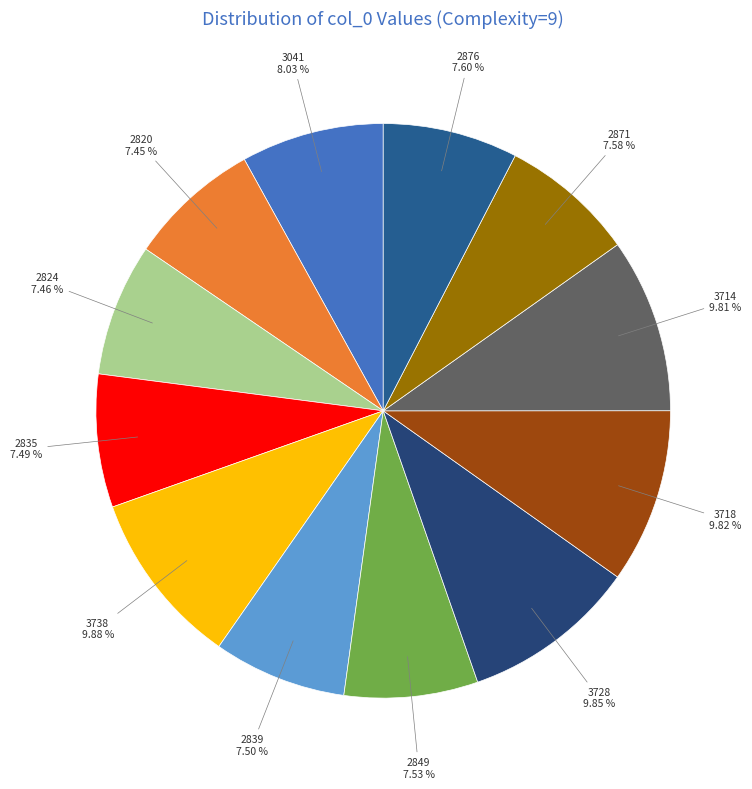

Does any single category account for the majority?

No